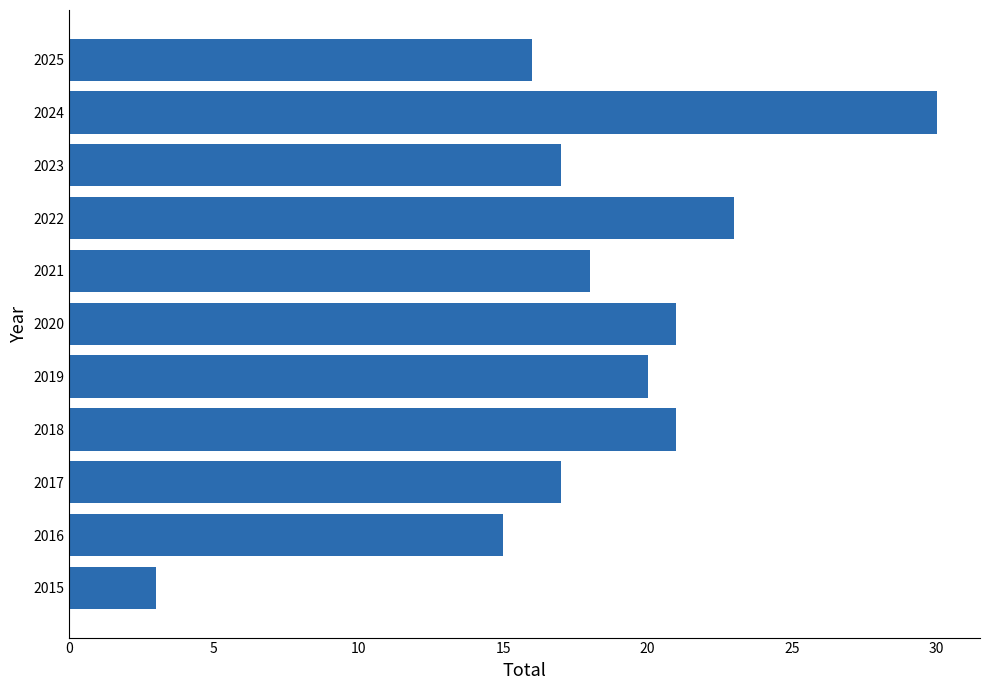

The value at 2017 is 17. True or false?

True